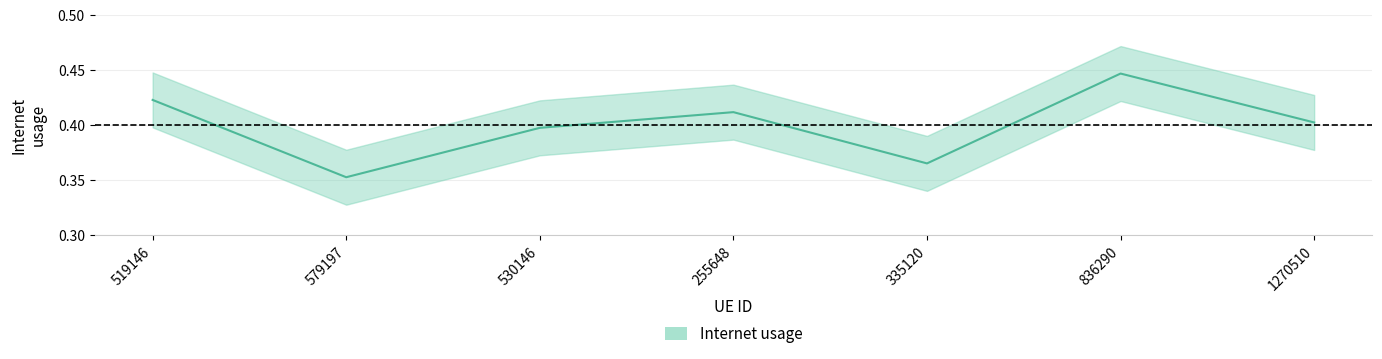

What is the value of the 6th point from the left?

0.4